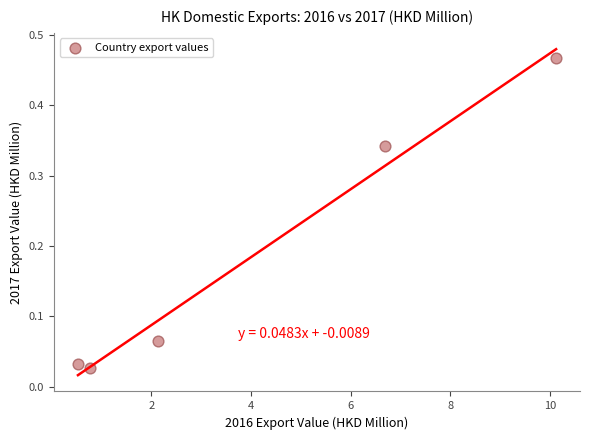

What is the average X value?

4.1